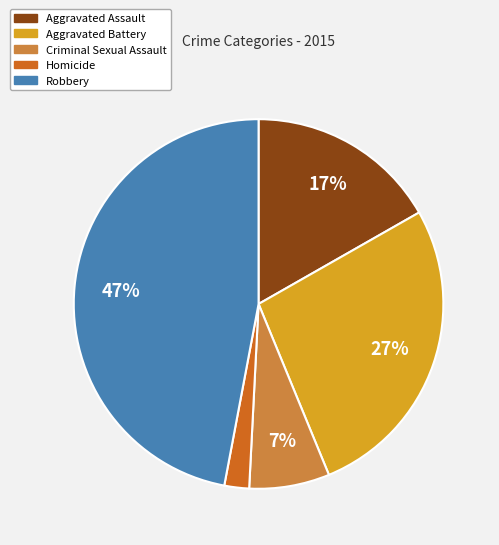

True or false: Homicide accounts for 2% of the total.

True